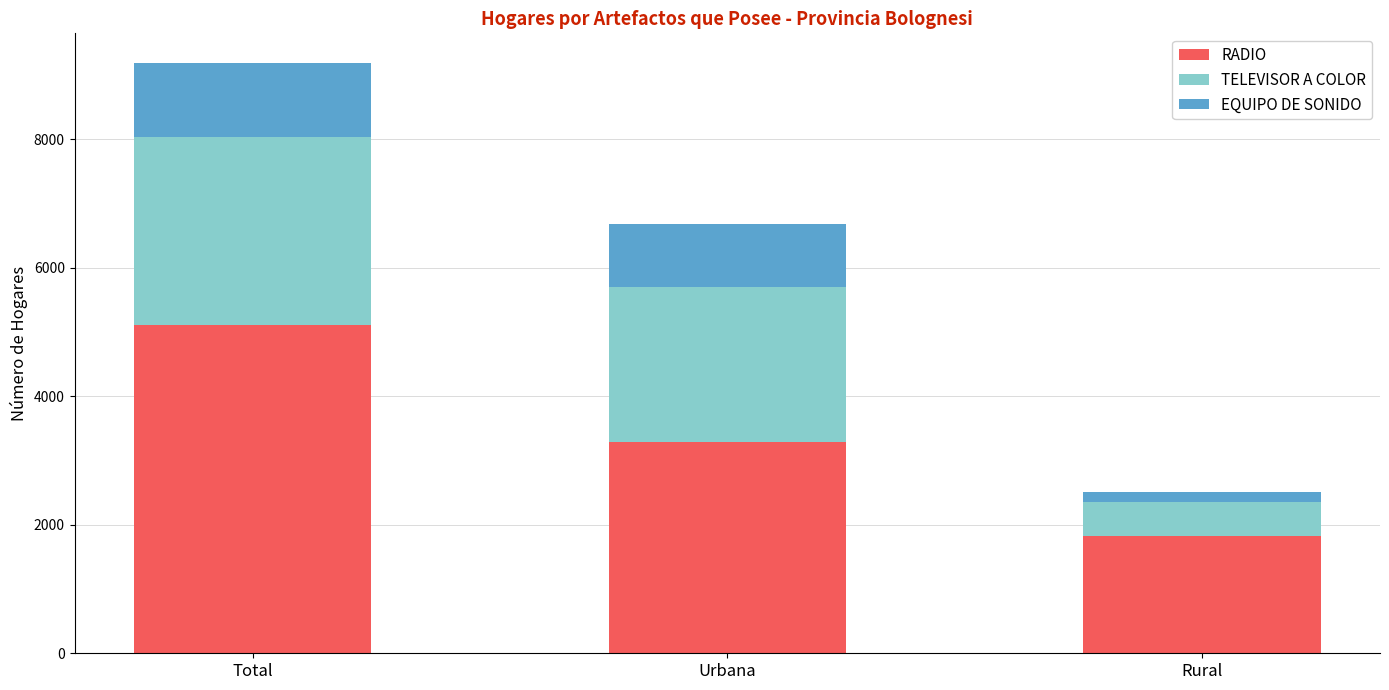

Which category has the highest value in the RADIO series?

Total